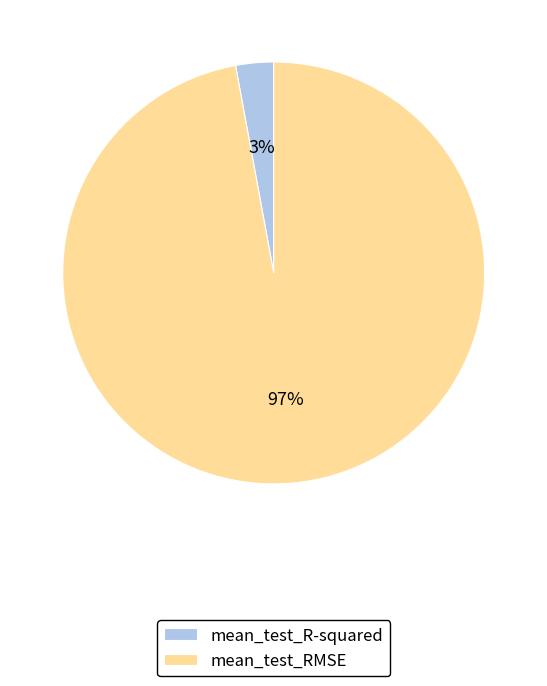

Which has a higher value, mean_test_R-squared or mean_test_RMSE?

mean_test_RMSE